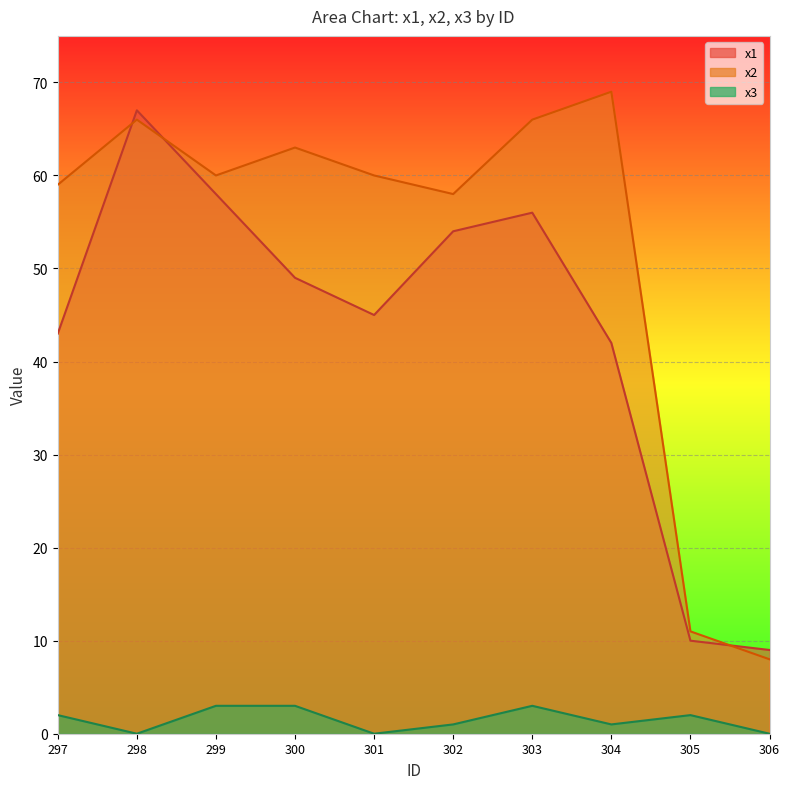

At which label does x2 first exceed 60?

298